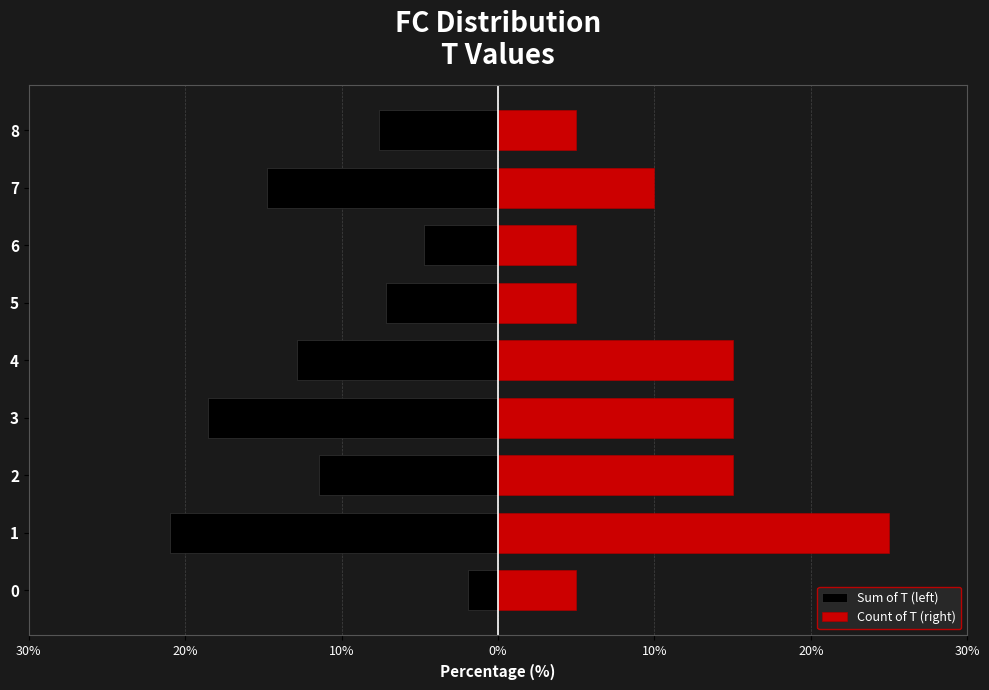

What is the value of the Count of T (right) bar at the 1st from the left?

5.0